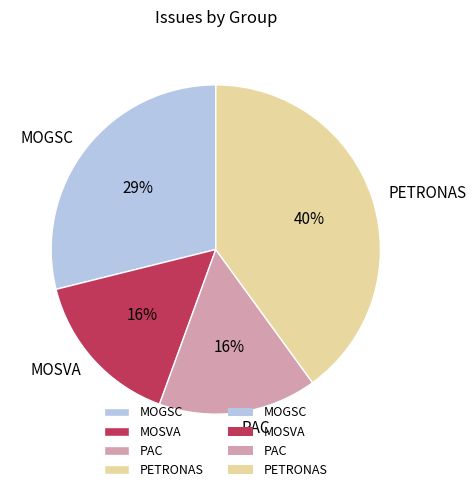

Count the number of slices in the pie.

4